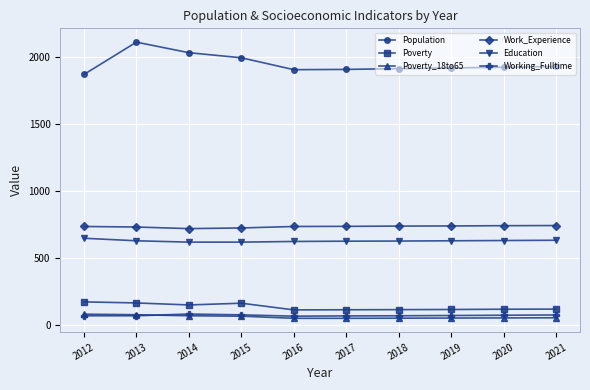

What is the difference between the Poverty values at 2013 and 2016?

52